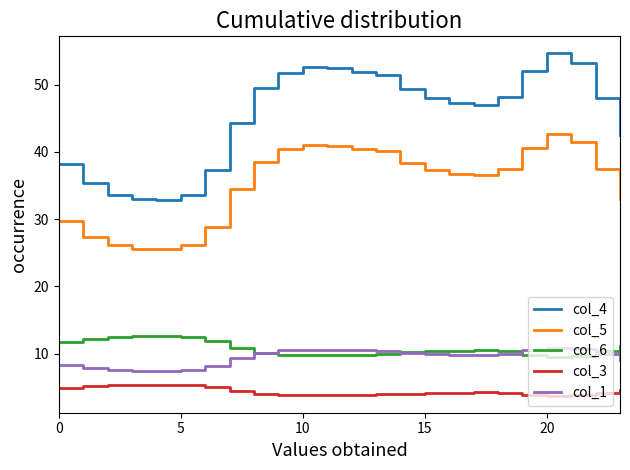

What is the smallest value displayed?

3.8